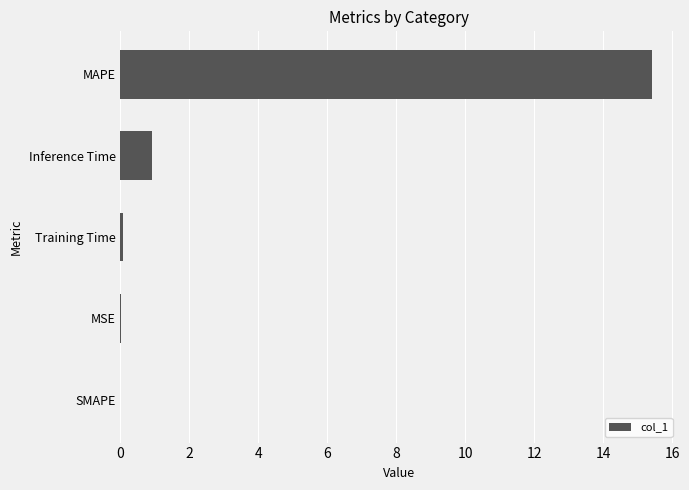

Which has a higher value, MAPE or SMAPE?

MAPE